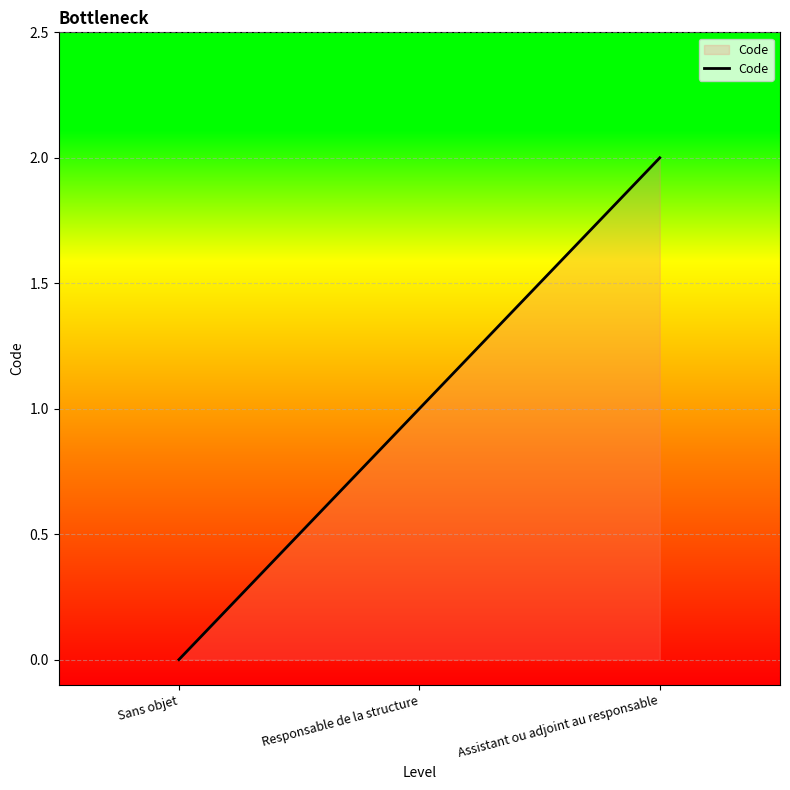

At which category does the chart reach its peak across all series?

Assistant ou adjoint au responsable